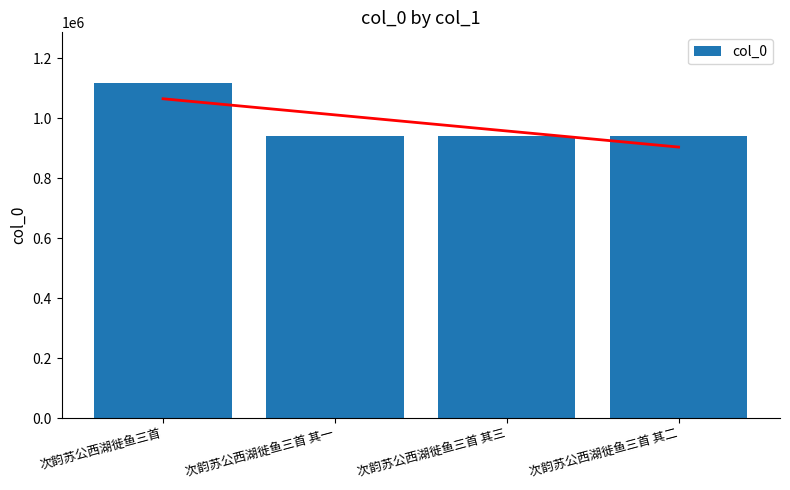

The value at 次韵苏公西湖徙鱼三首 其三 is 1481658. True or false?

False